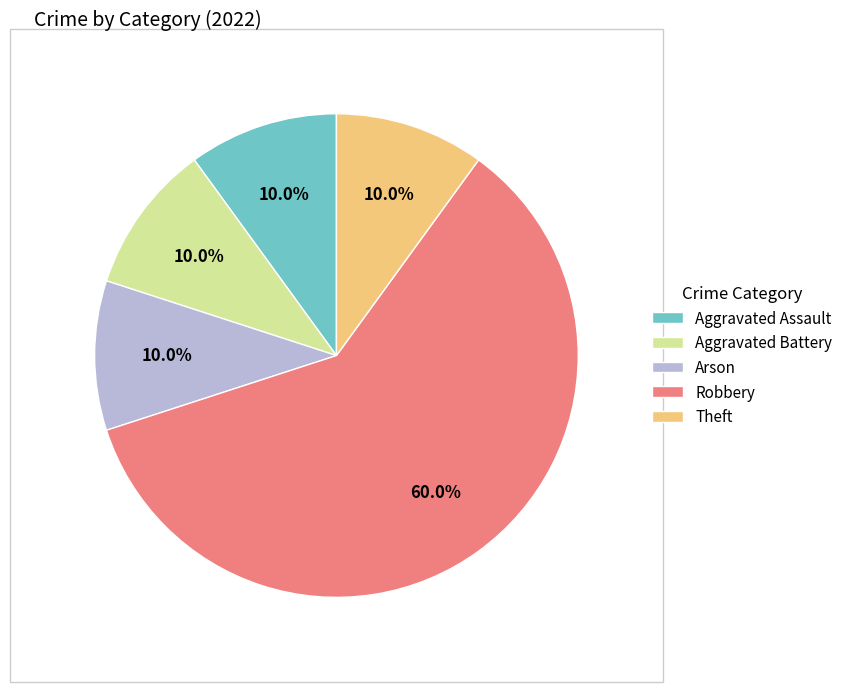

Which category has the biggest portion of the pie?

Robbery